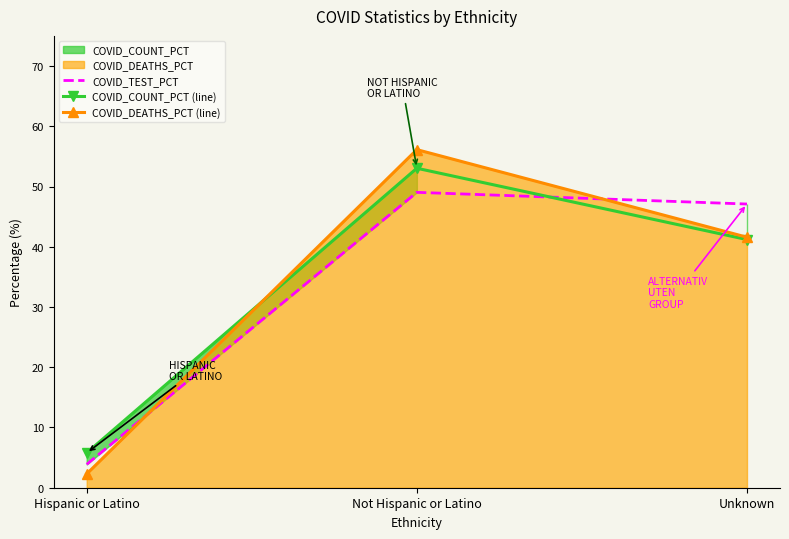

How many values in the COVID_TEST_PCT series are below 47?

1